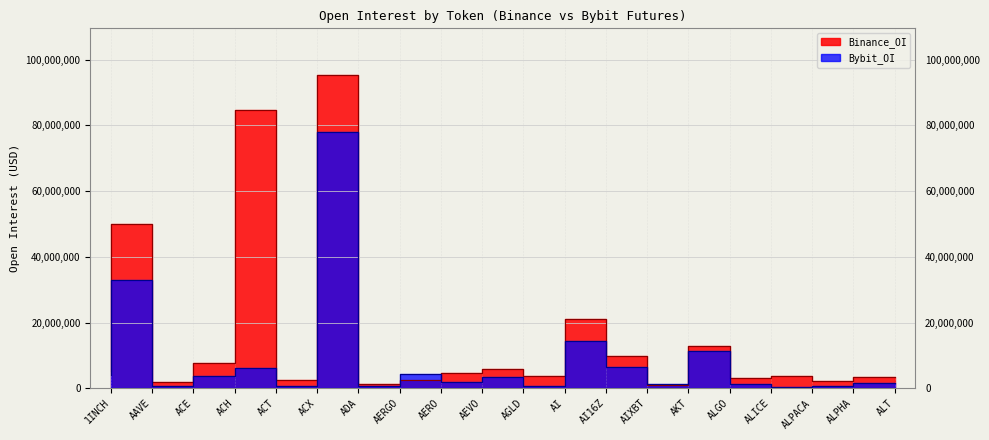

What is the label of the 2nd point from the left?

AAVE